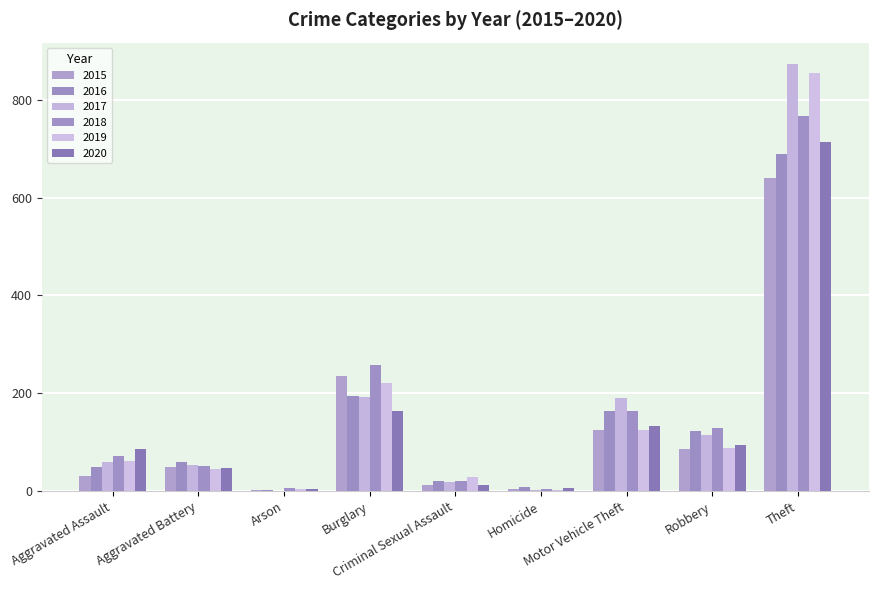

What is the value of the 2020 bar at the 5th from the left?

12